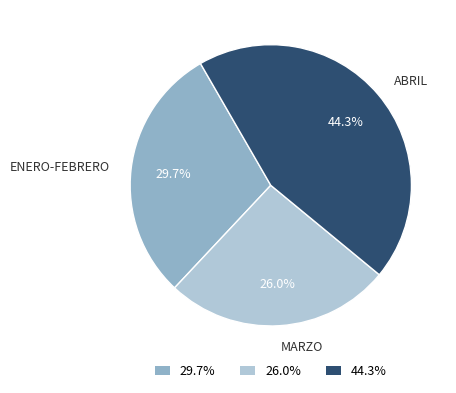

Is there a majority slice in this chart?

No